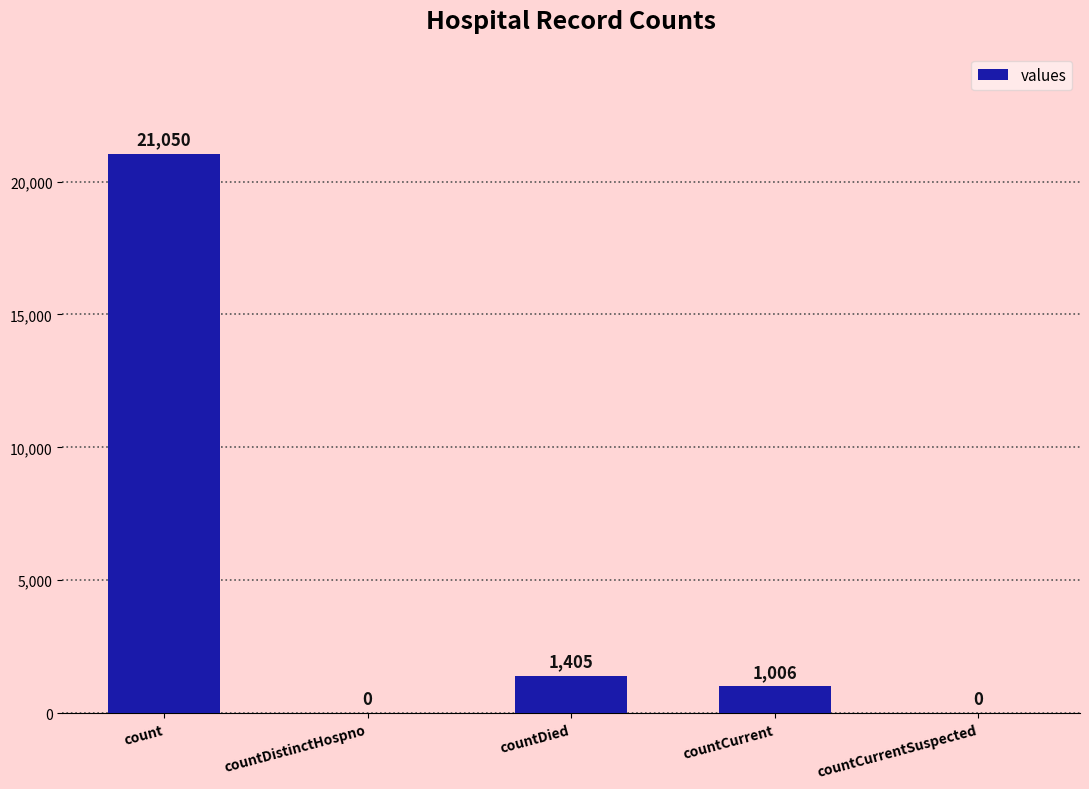

Is it true that the value at countCurrent is 1006?

True